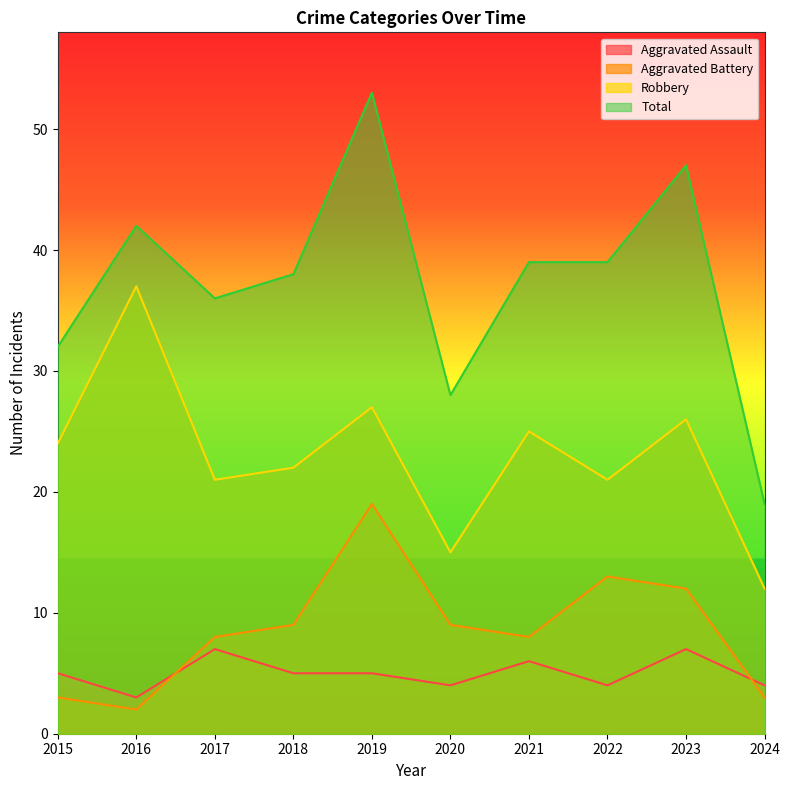

What is the average value of the Aggravated Assault series?

5